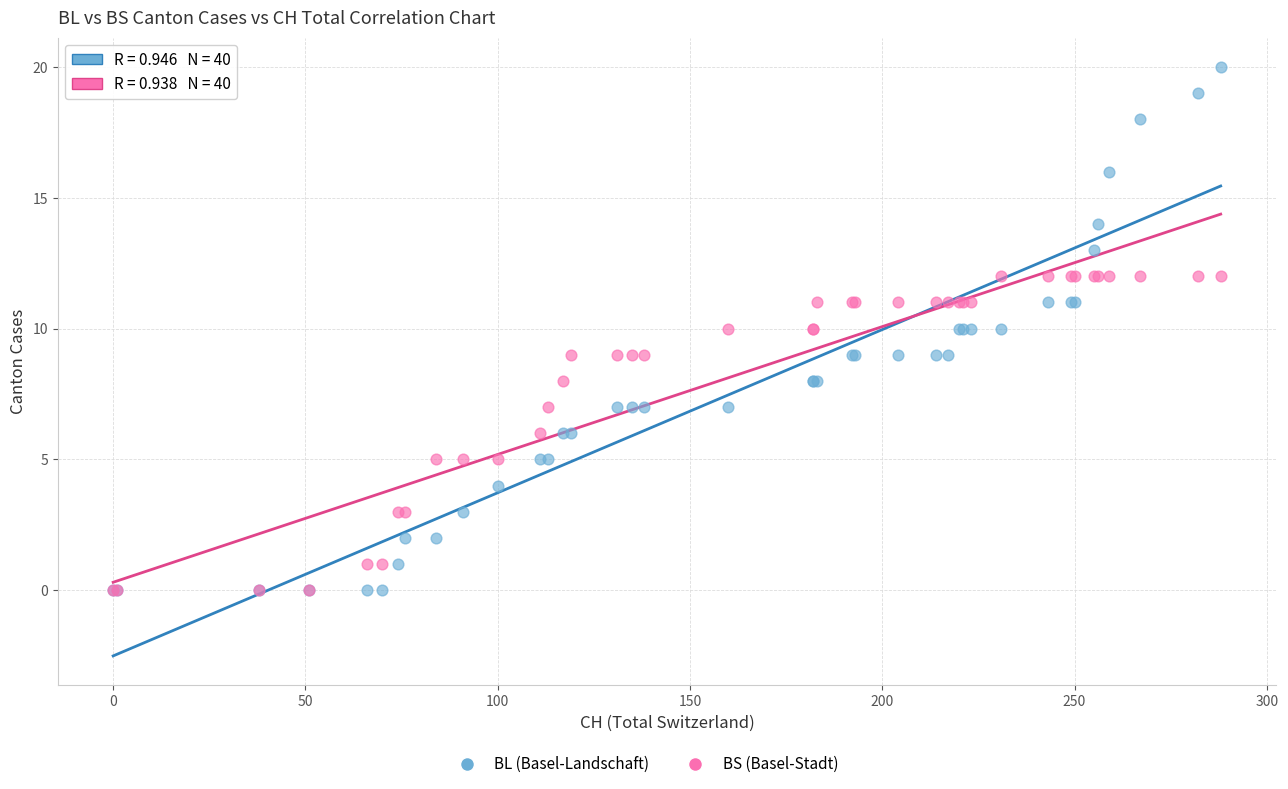

Which series has the widest spread of Y values?

BL (Basel-Landschaft)